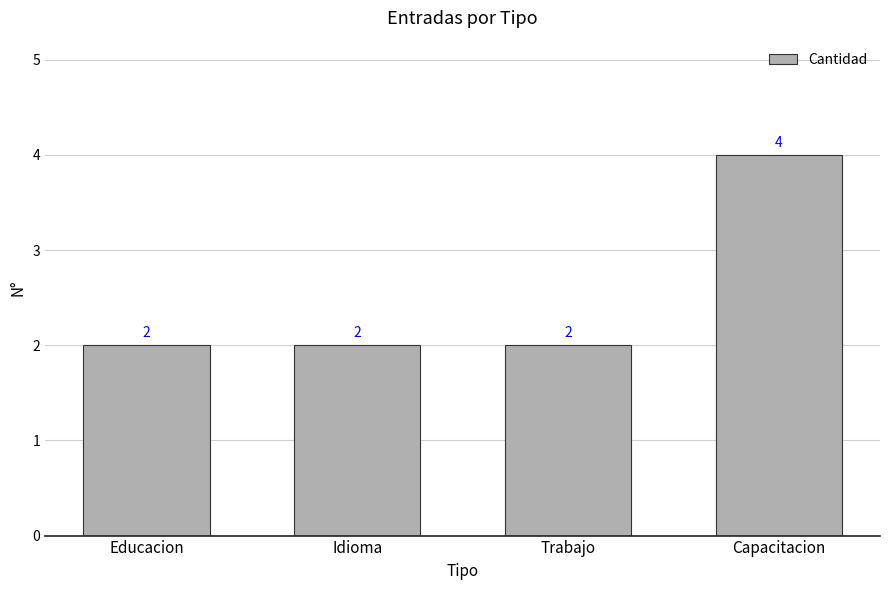

How many data points does each series have?

4